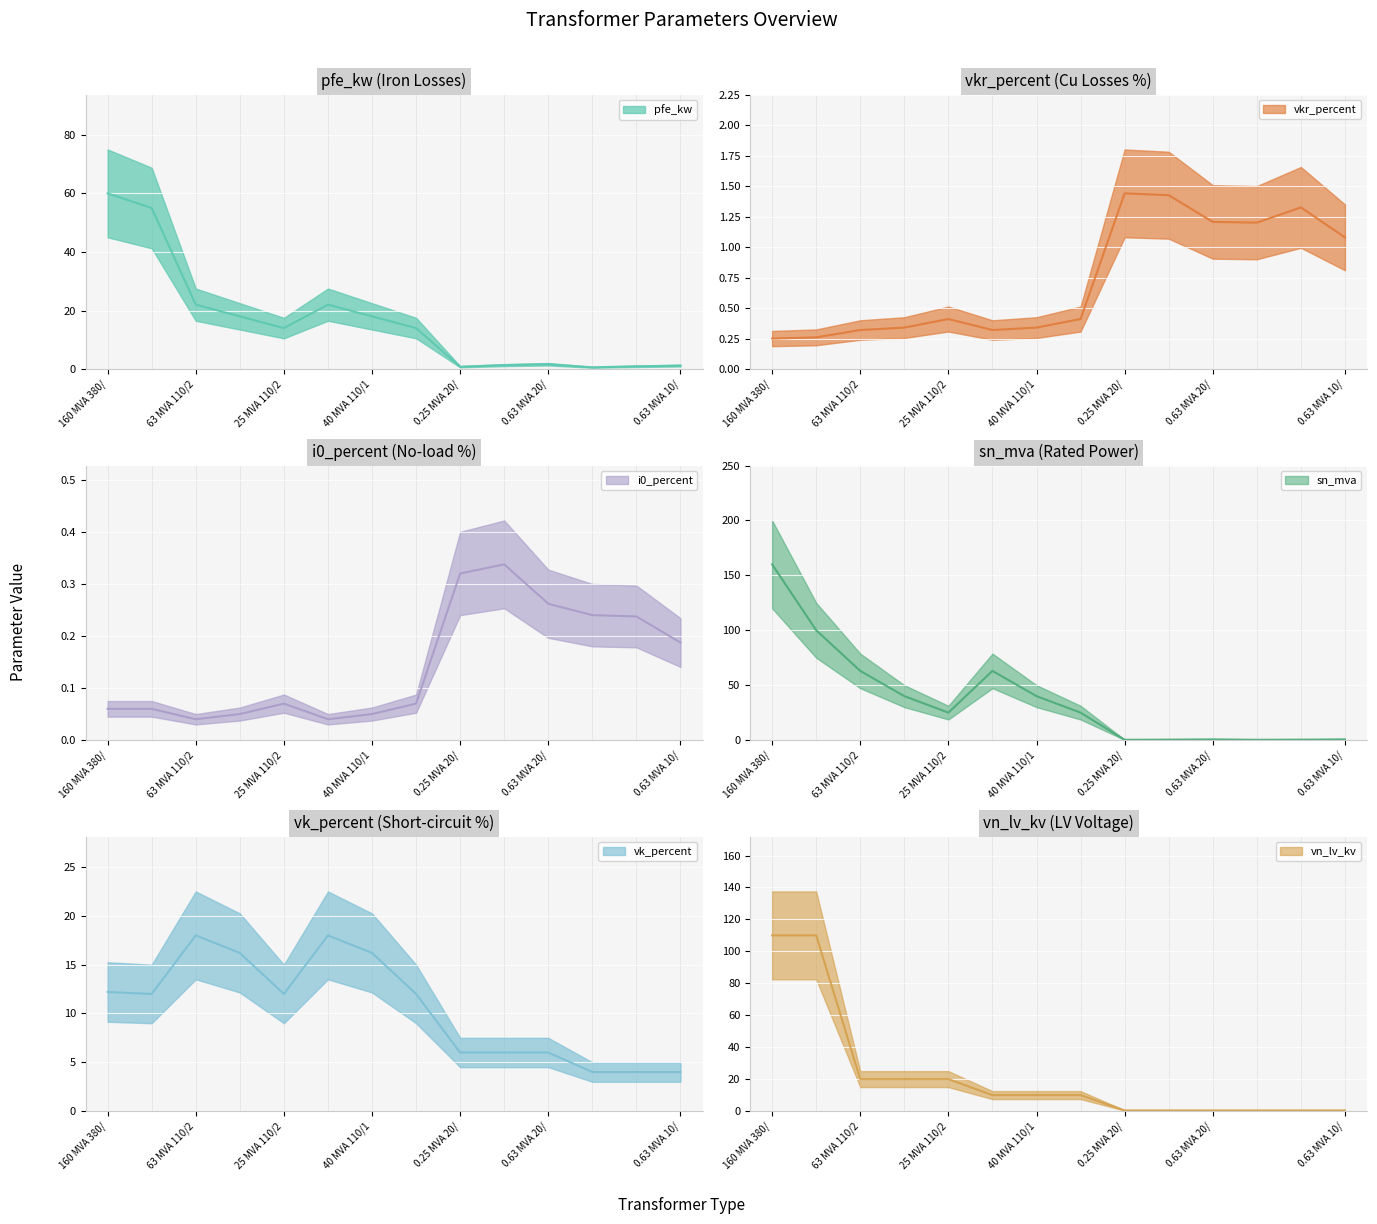

Read the vk_percent value at 0.4 MVA 20/0.4 kV.

6.0